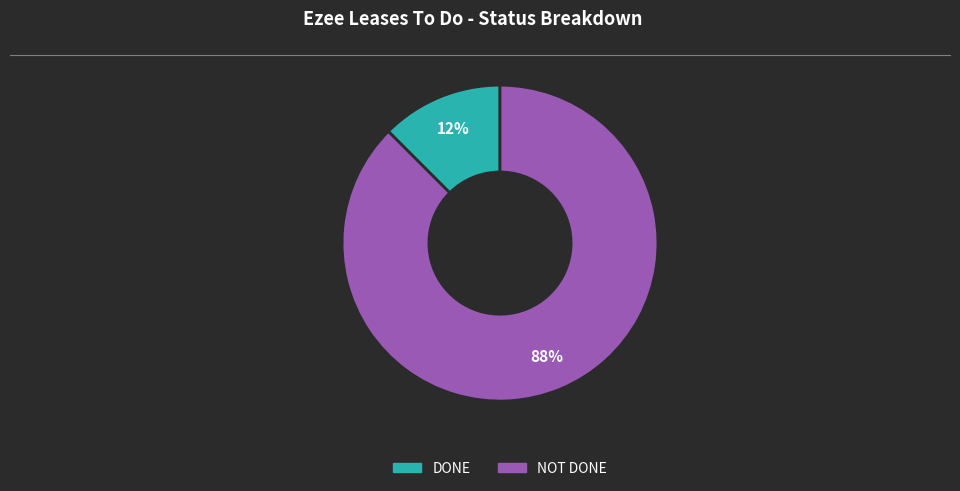

Which category has the biggest portion of the pie?

NOT DONE